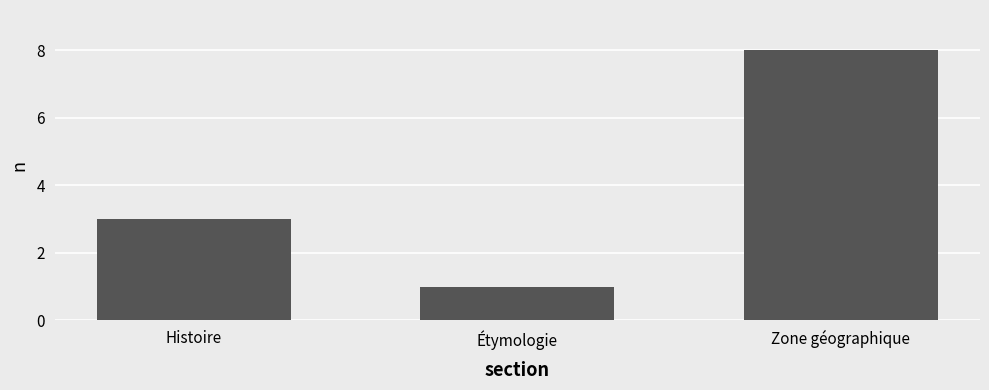

True or false: the data shows 14 at Zone géographique.

False